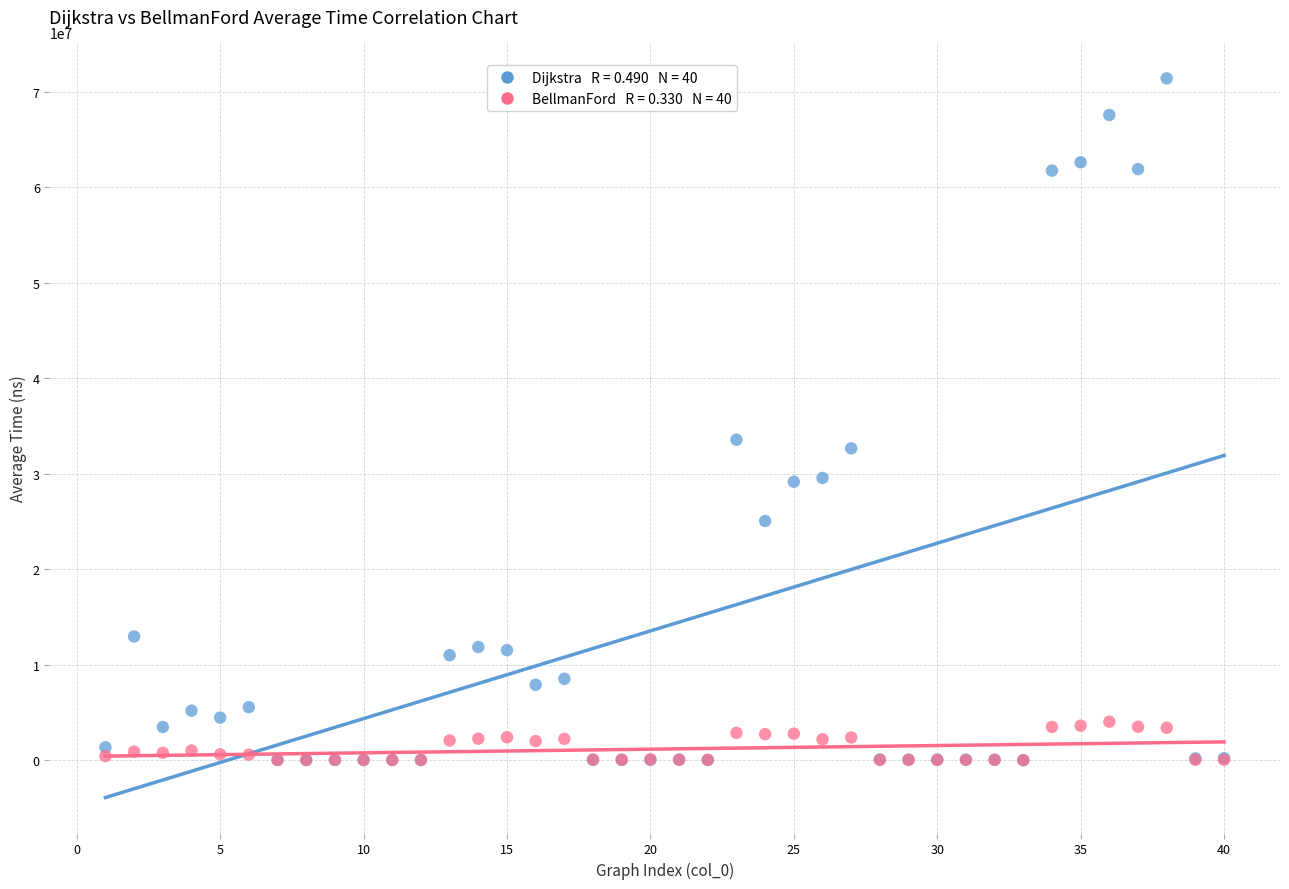

Across all series, what Y value is closest to 35688550?

33554900